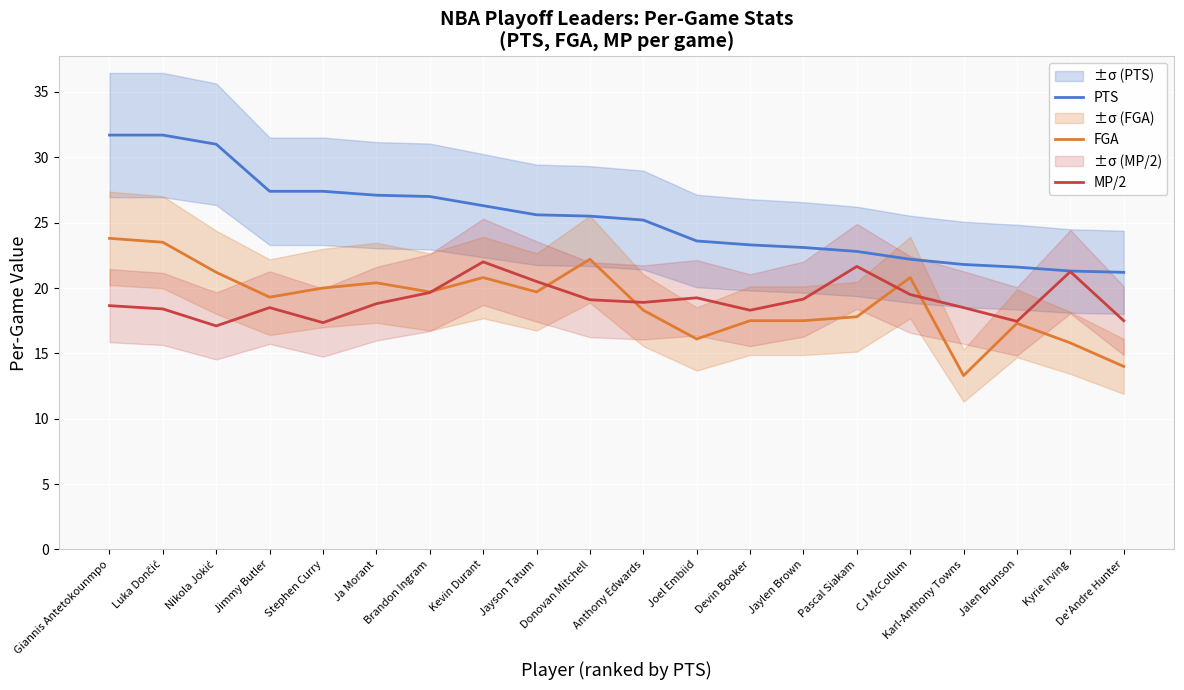

True or false: MP/2 and PTS intersect in this chart.

False